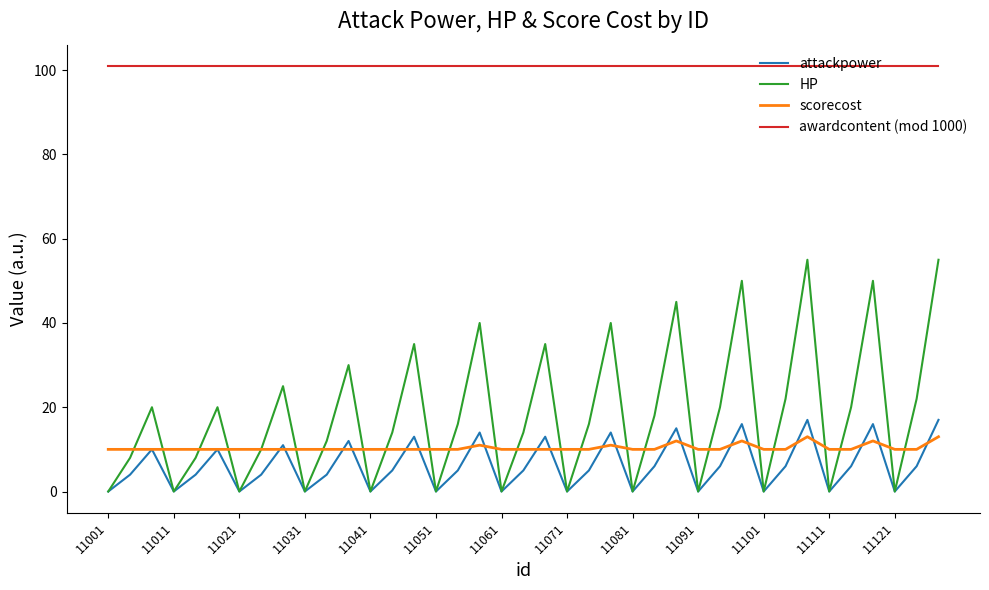

How many distinct data groups are displayed?

4